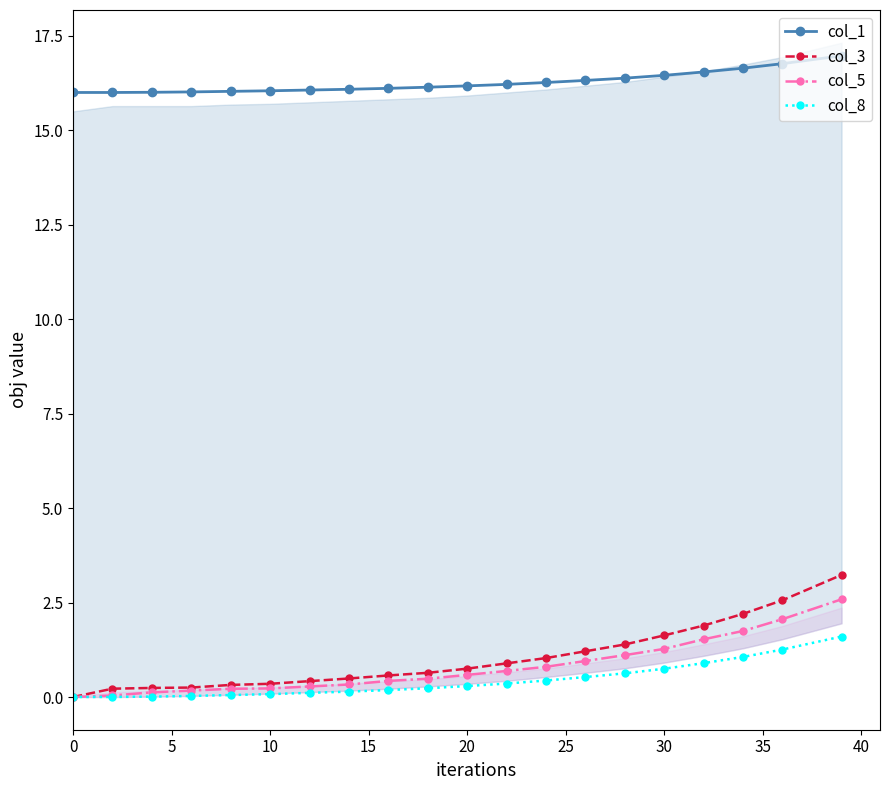

How many lines are shown in the chart?

4